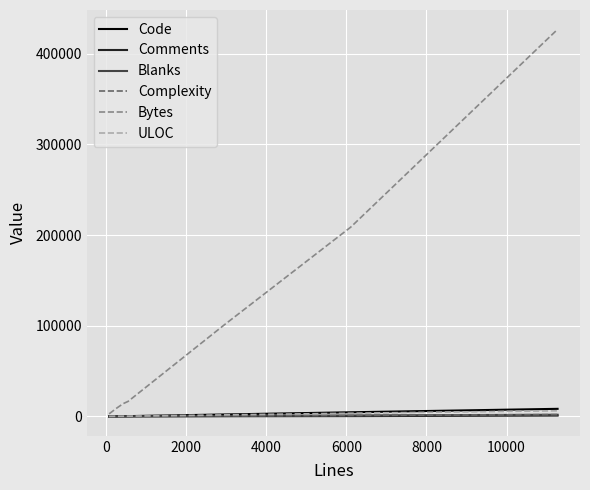

What is the greatest value displayed?

426660